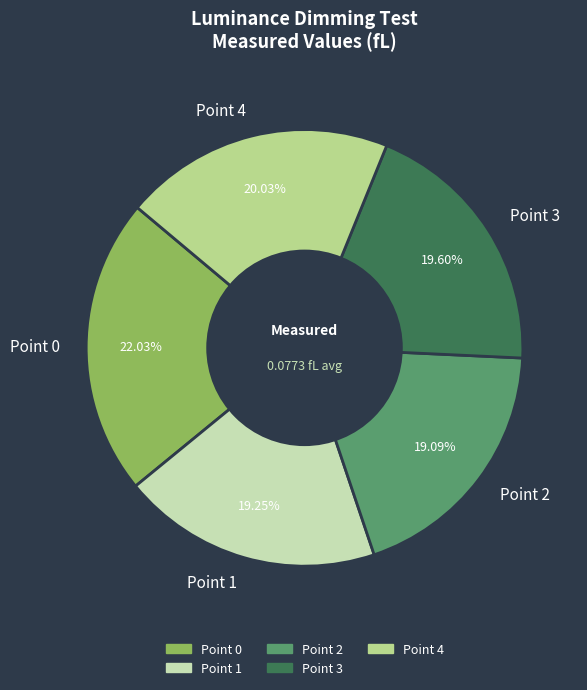

To the nearest percent, what is the average slice percentage?

20%